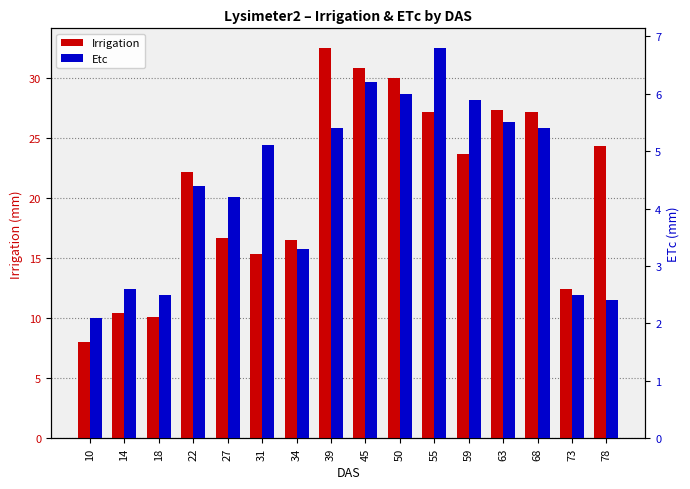

What is the minimum value for Etc?

2.1